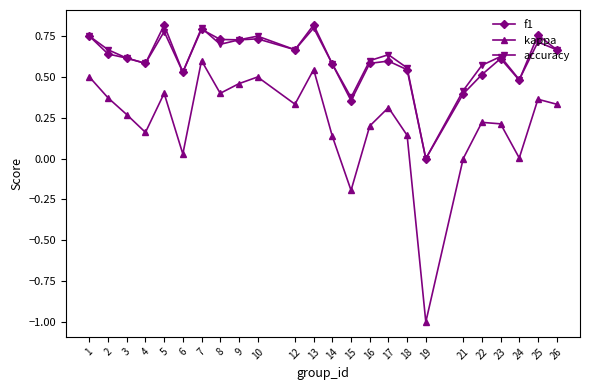

Which category has the lowest value in the f1 series?

19